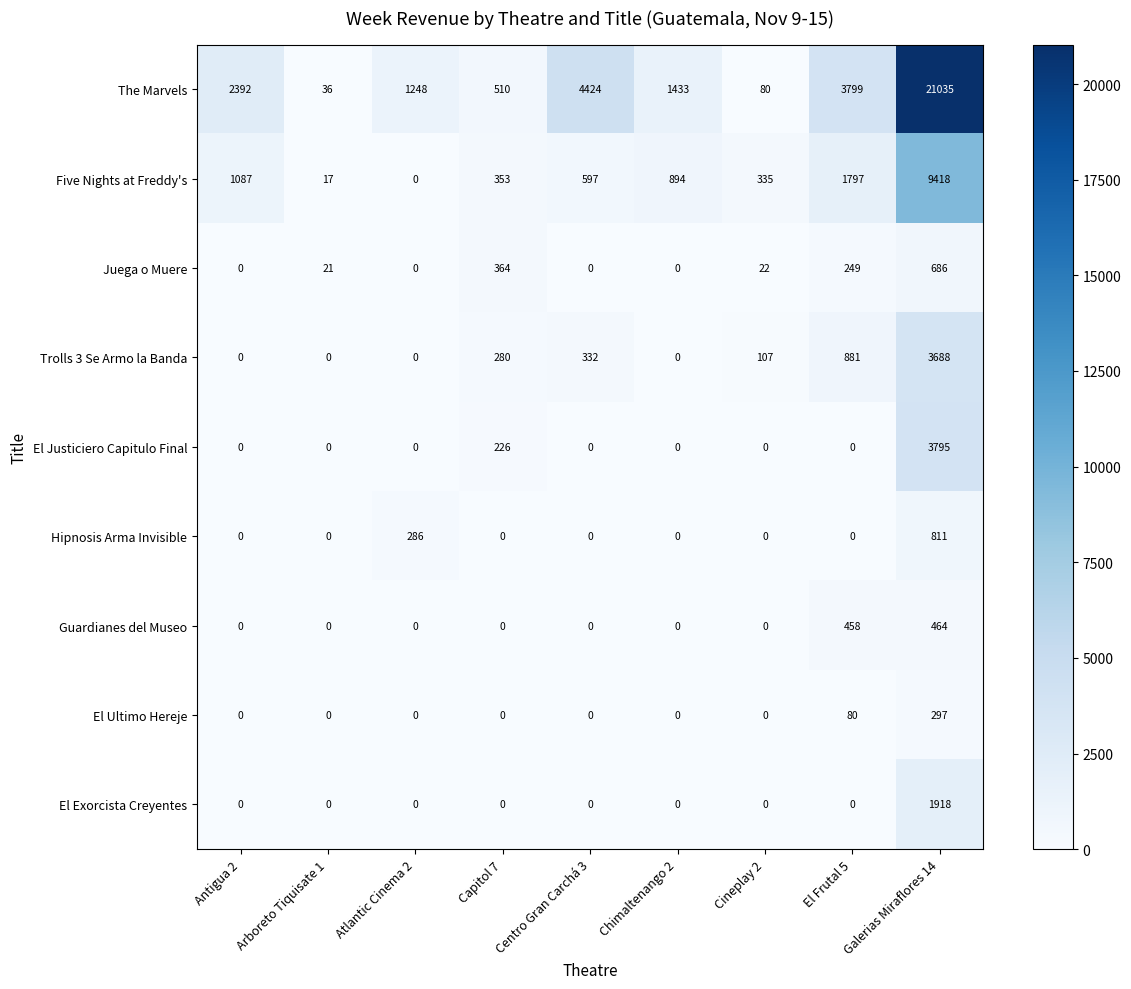

How many series are shown in this chart?

9